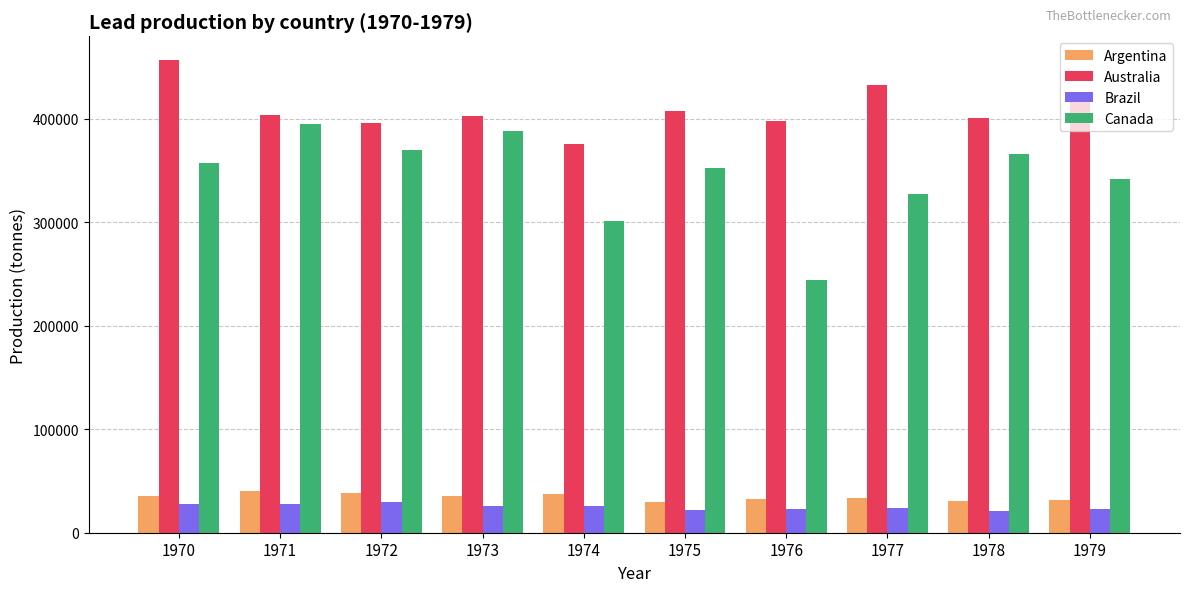

What is the difference between the Argentina values at 1973 and 1979?

3345